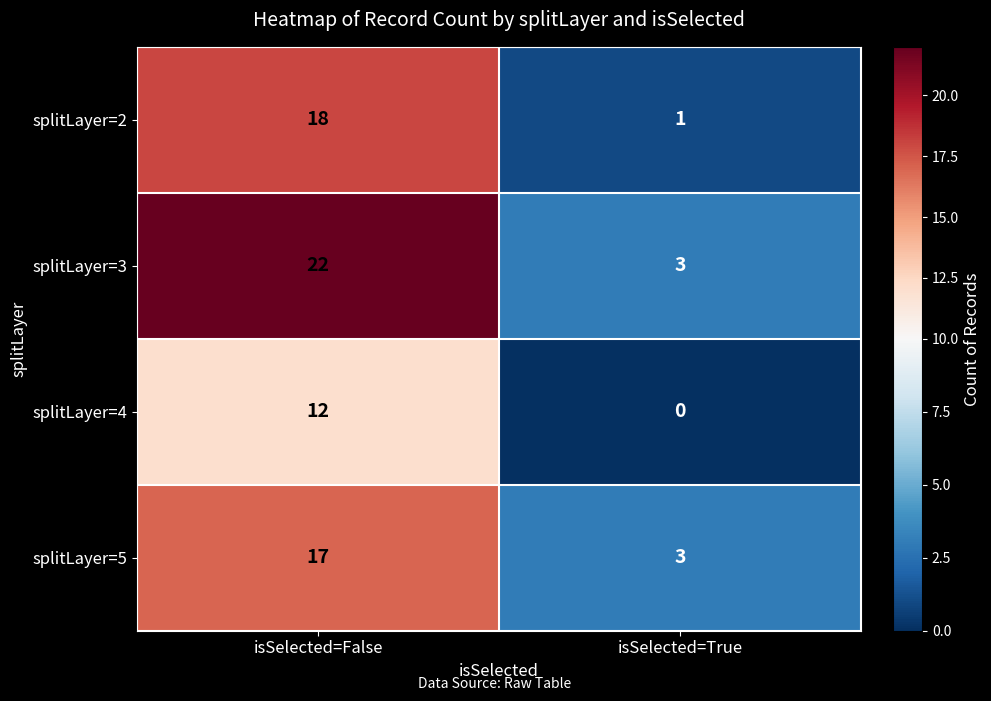

What is the total value across all series at isSelected=False?

69